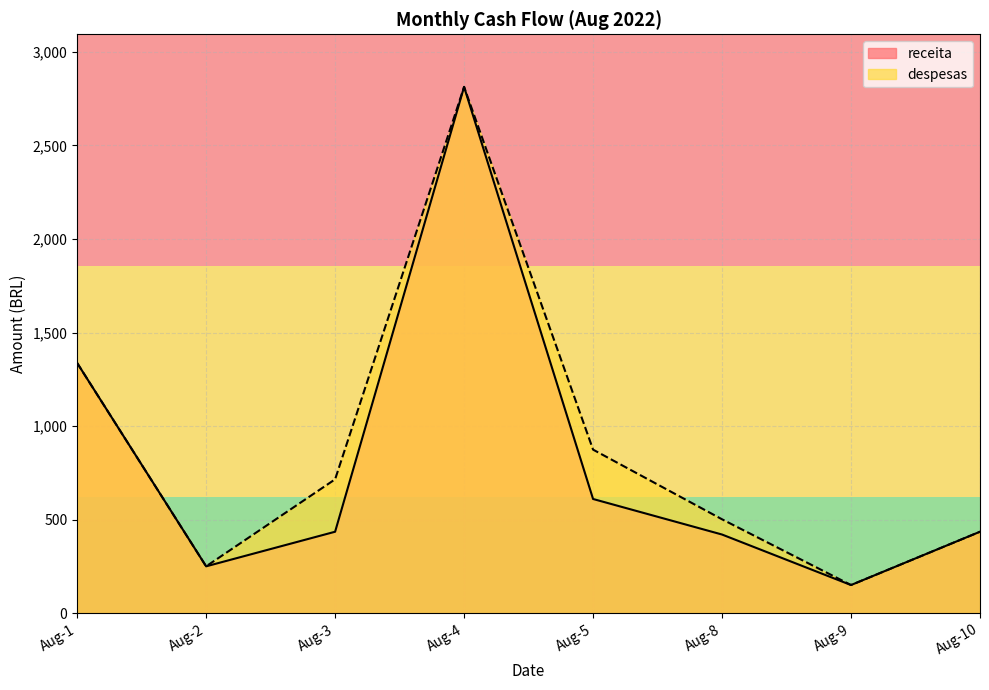

What is the value of the despesas point at the 8th from the left?

435.0